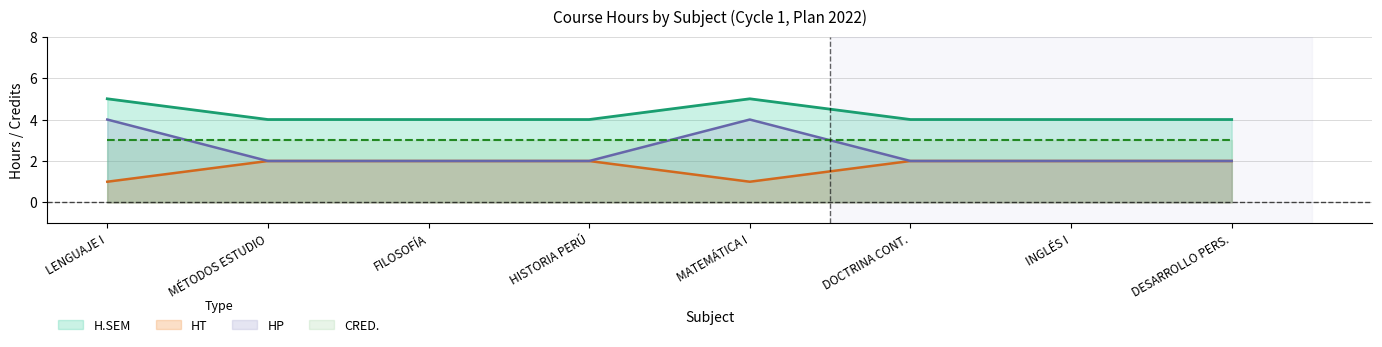

Which series has the widest spread of values?

HP